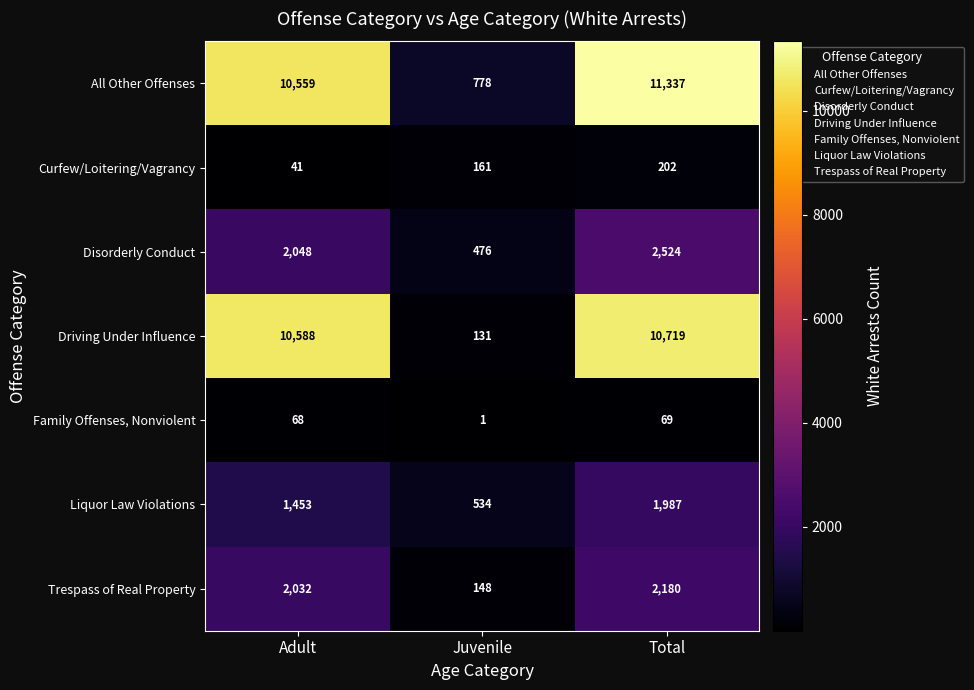

Reading right to left, transcribe all the data shown in this chart.

All Other Offenses: Total=11337	Juvenile=778	Adult=10559
Curfew/Loitering/Vagrancy: Total=202	Juvenile=161	Adult=41
Disorderly Conduct: Total=2524	Juvenile=476	Adult=2048
Driving Under Influence: Total=10719	Juvenile=131	Adult=10588
Family Offenses, Nonviolent: Total=69	Juvenile=1	Adult=68
Liquor Law Violations: Total=1987	Juvenile=534	Adult=1453
Trespass of Real Property: Total=2180	Juvenile=148	Adult=2032